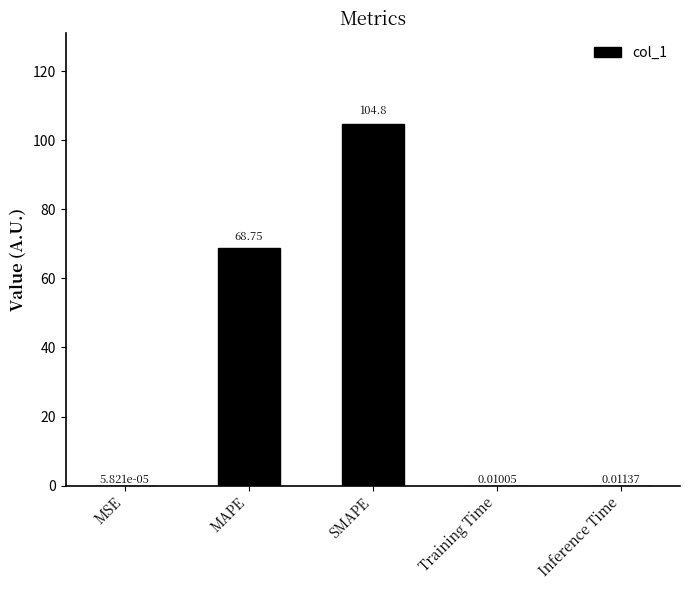

How many data points does each series have?

5